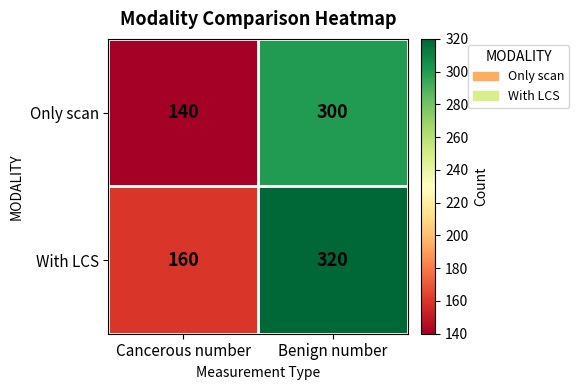

What is the greatest value displayed?

320